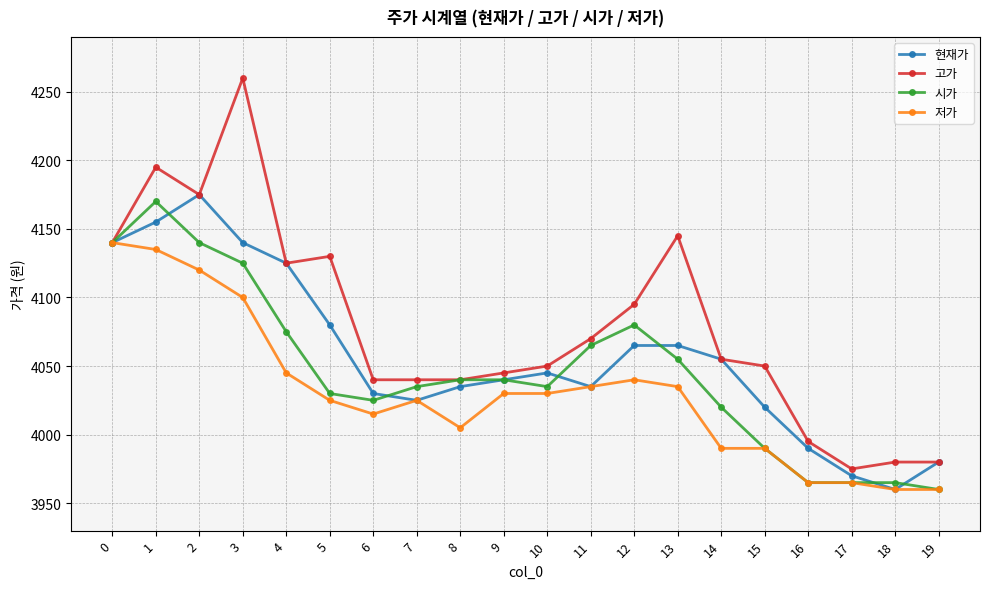

What is the total value across all series at 11?

16205